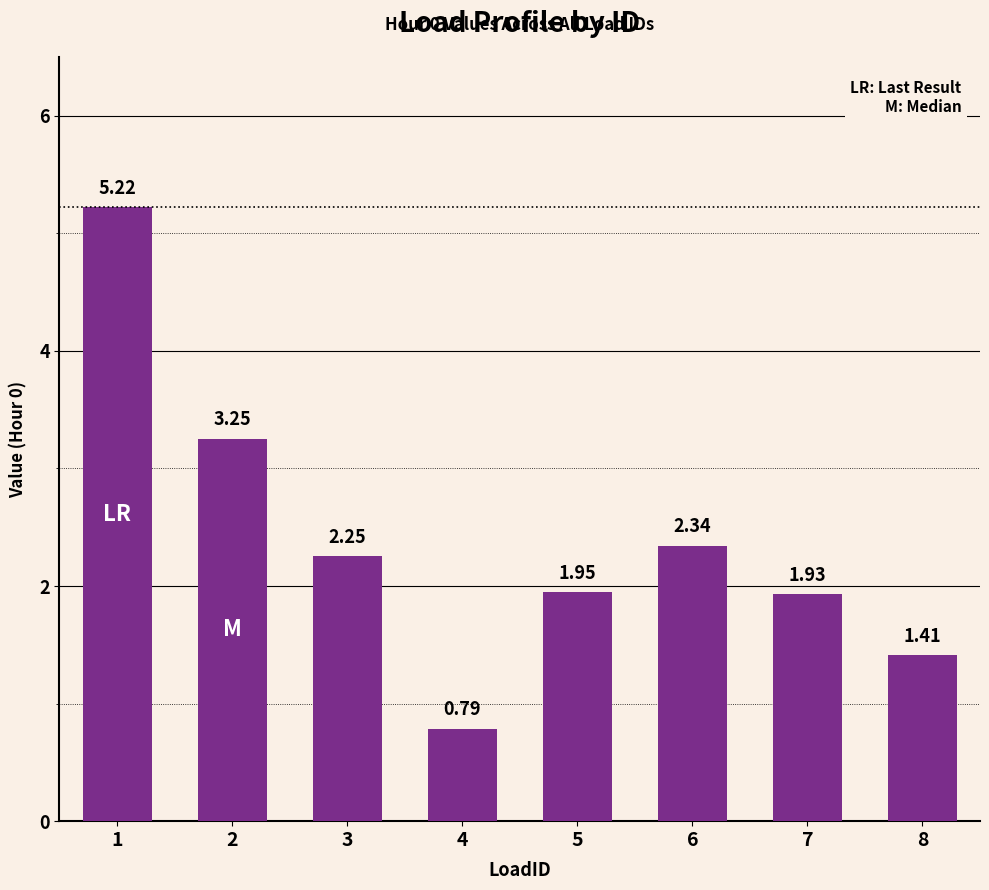

Which has a higher value, 5 or 1?

1